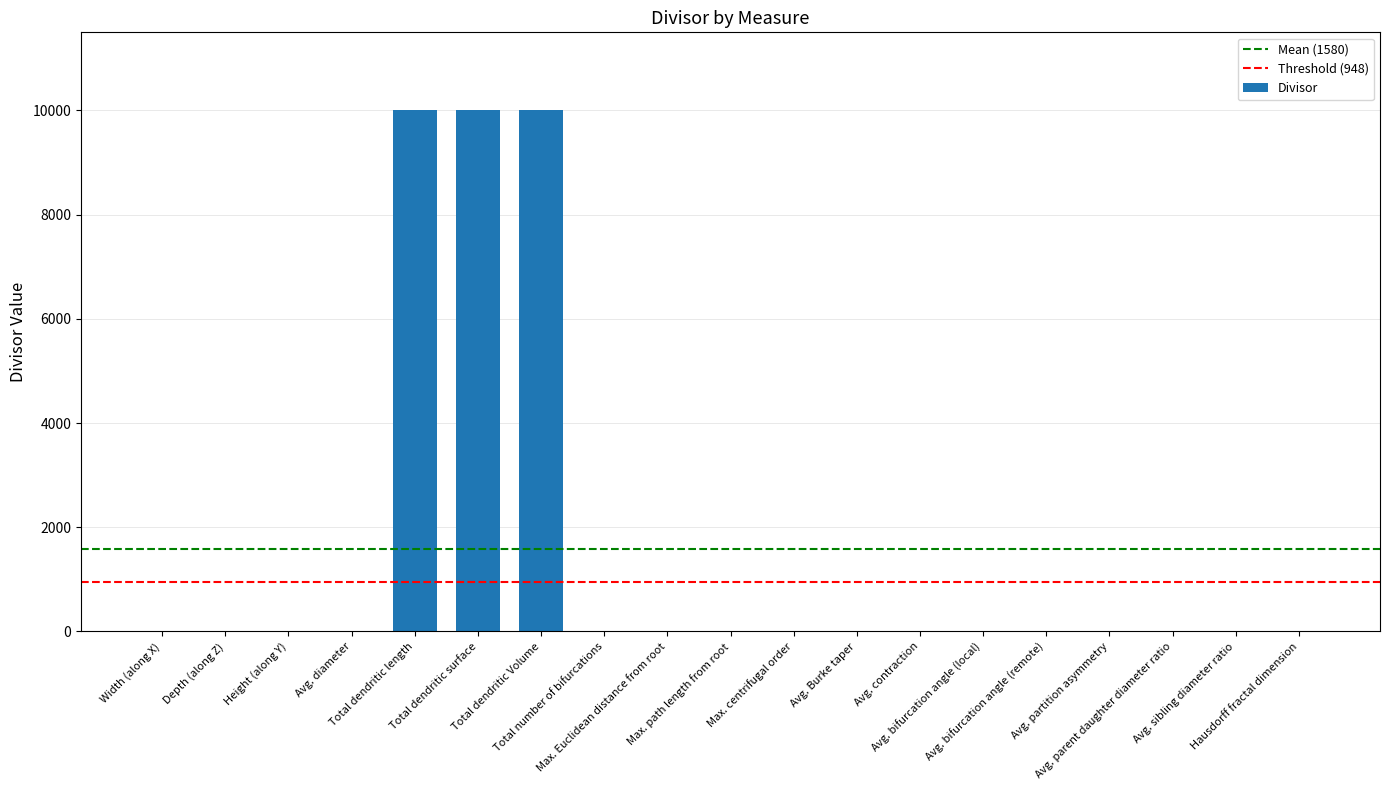

What is the maximum value shown in the chart?

10000